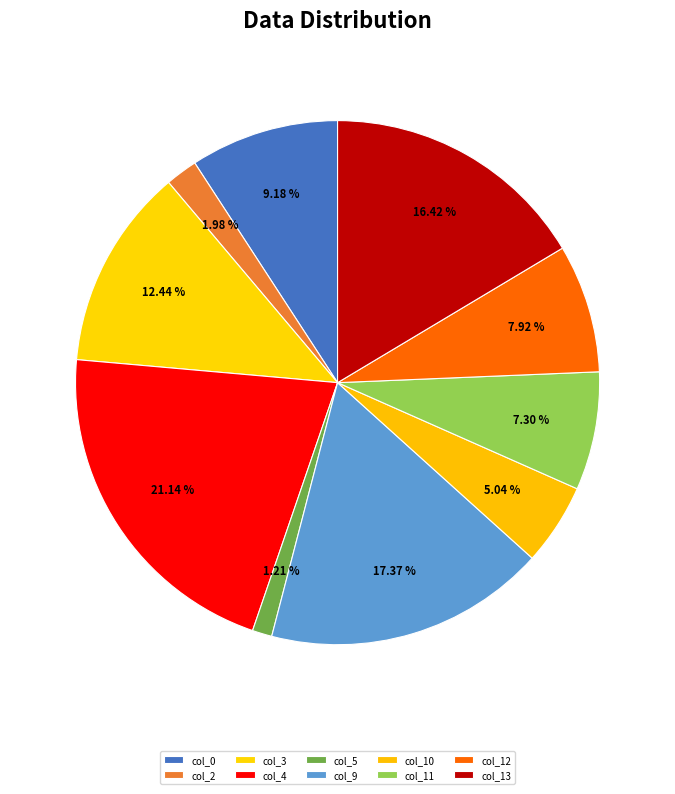

Count the number of slices in the pie.

10